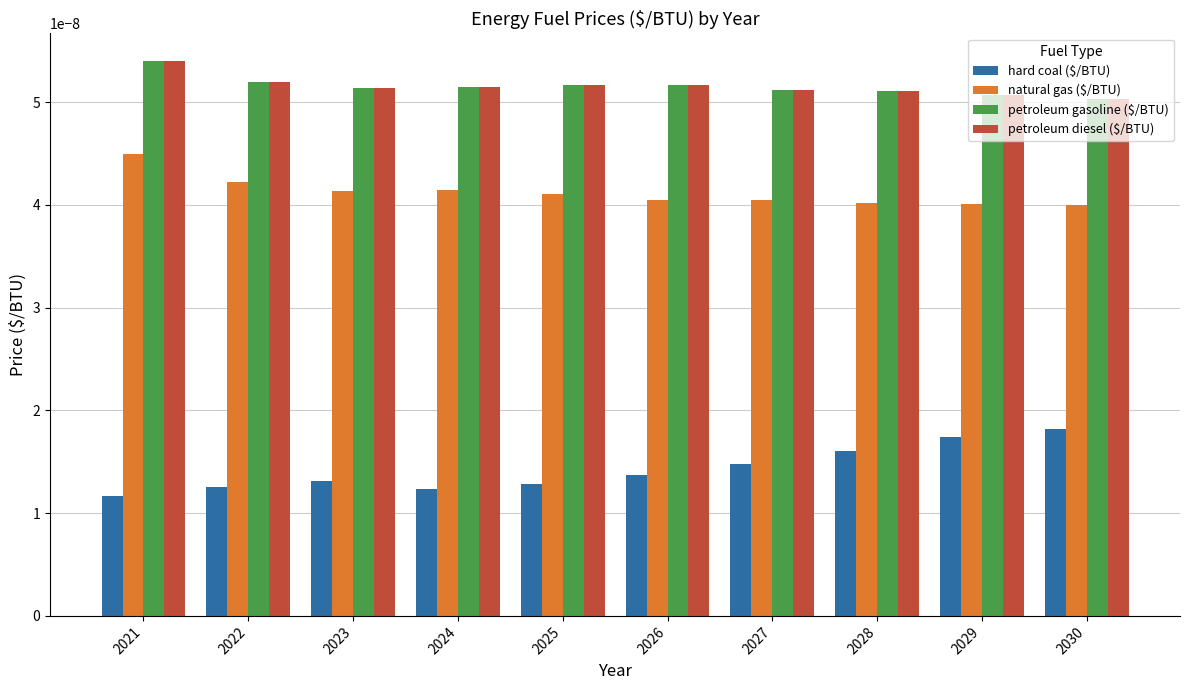

Which category has the highest value in the petroleum gasoline ($/BTU) series?

2021